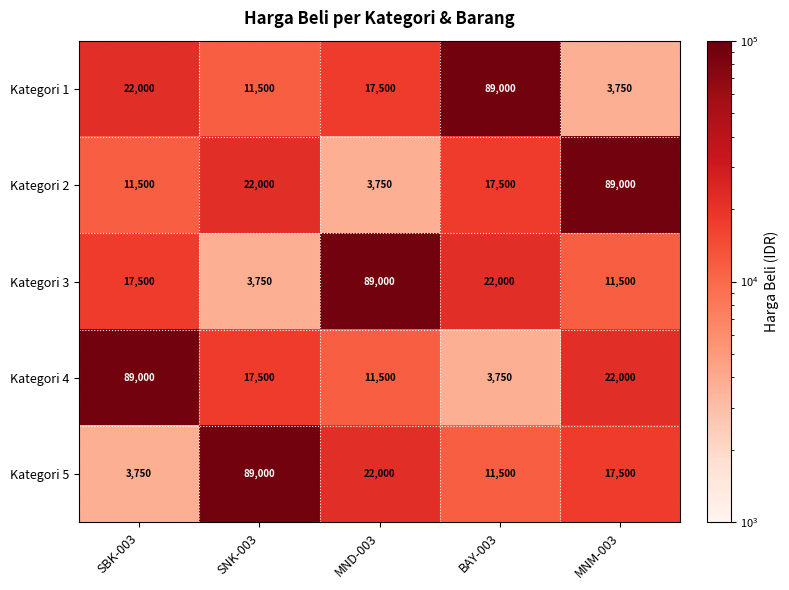

How many series are shown in this chart?

5